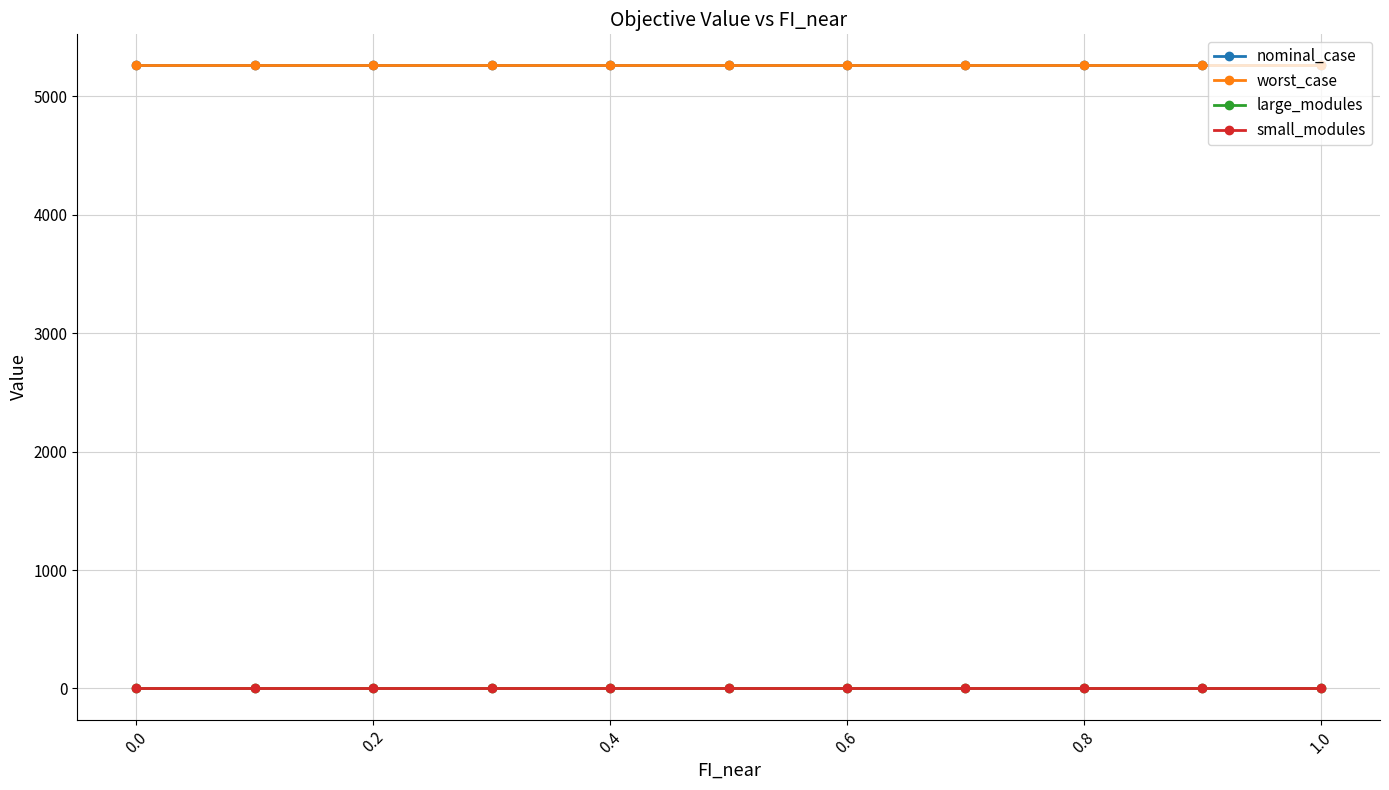

True or false: worst_case and small_modules intersect in this chart.

False